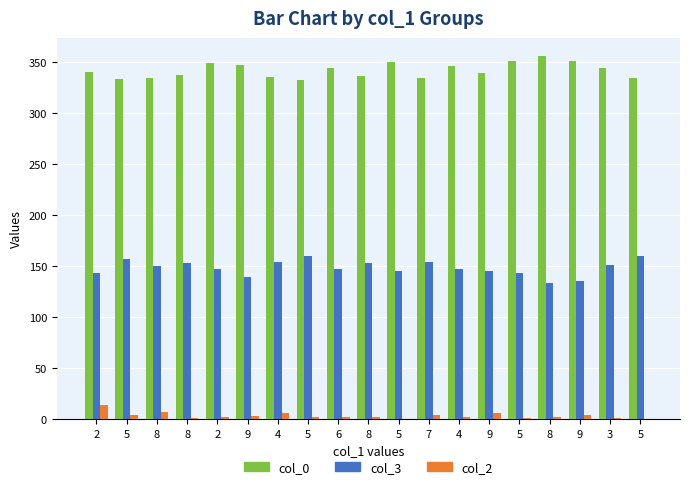

What are all the series names shown in the legend?

col_0, col_3, col_2